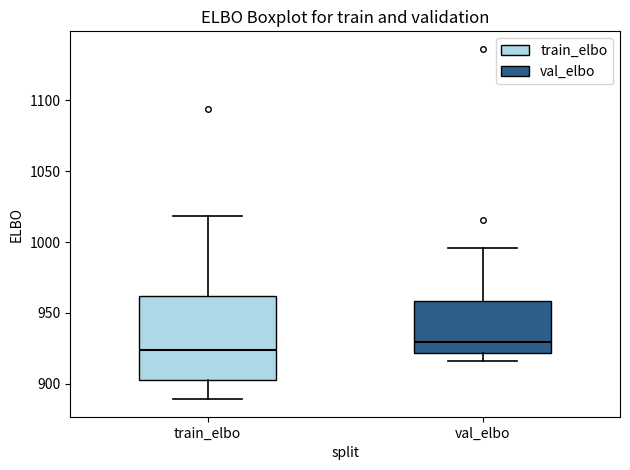

Where does the upper whisker of the box for train_elbo end on the y-axis? The values are not printed on the chart, so give them approximately, as read against the axis.

1020